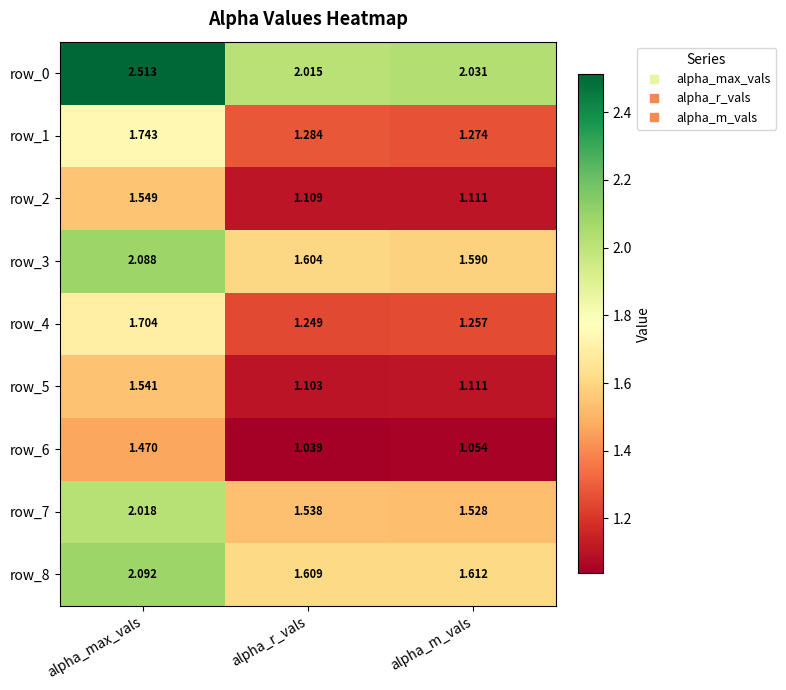

How many data points does each series have?

3